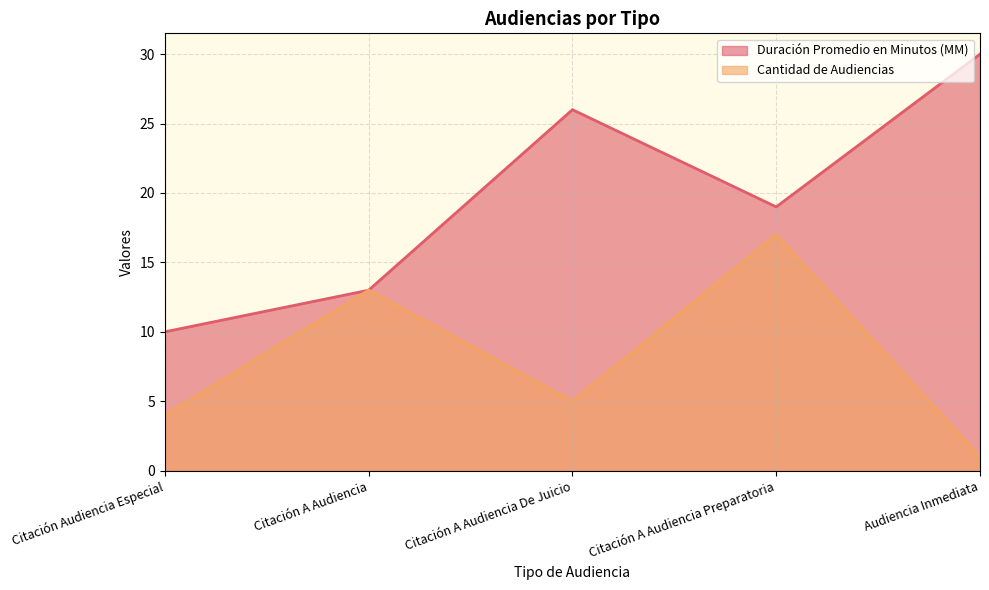

What is the average value of the Cantidad de Audiencias series?

8